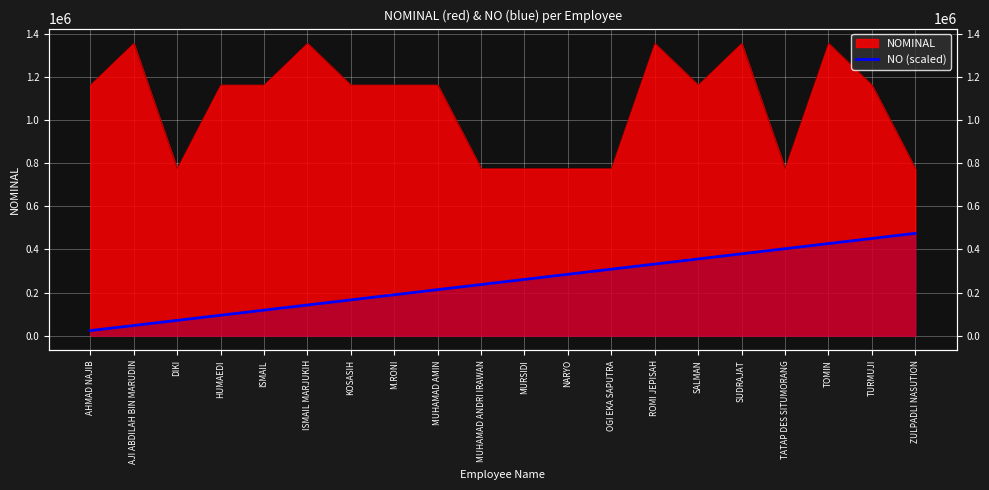

What position from the left is MUHAMAD AMIN?

9